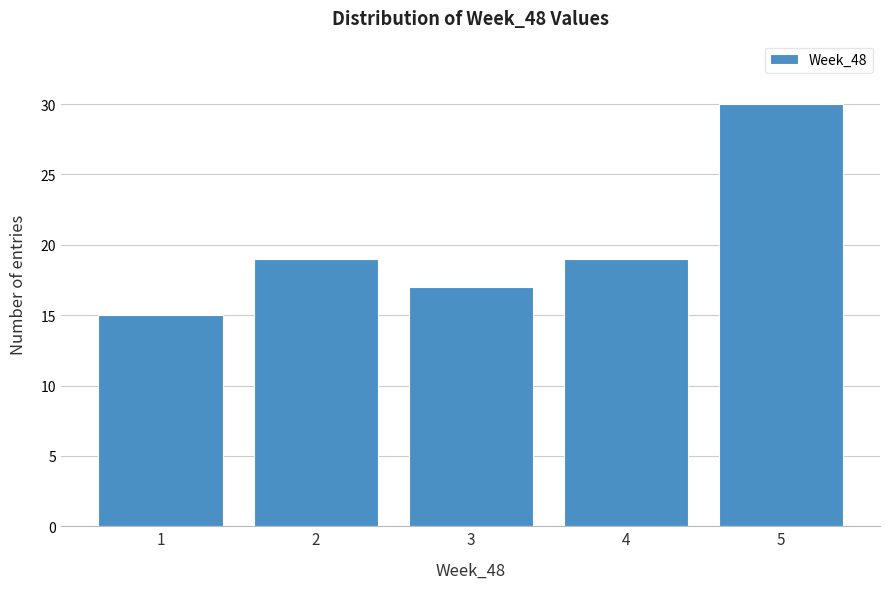

Reading left to right, transcribe all the data shown in this chart.

15	19	17	19	30